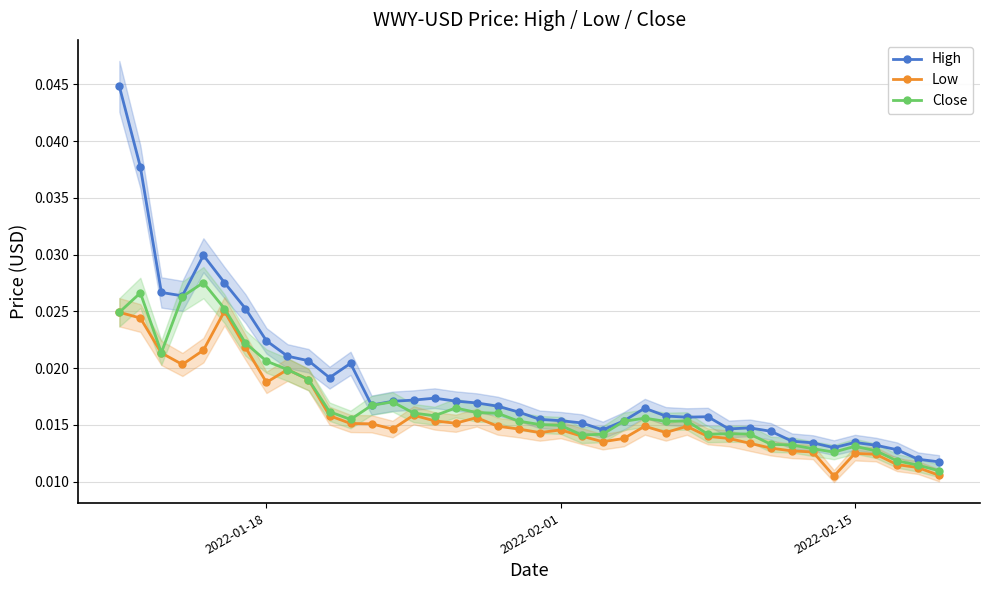

Count the Low values in the range 0 to 1.

40